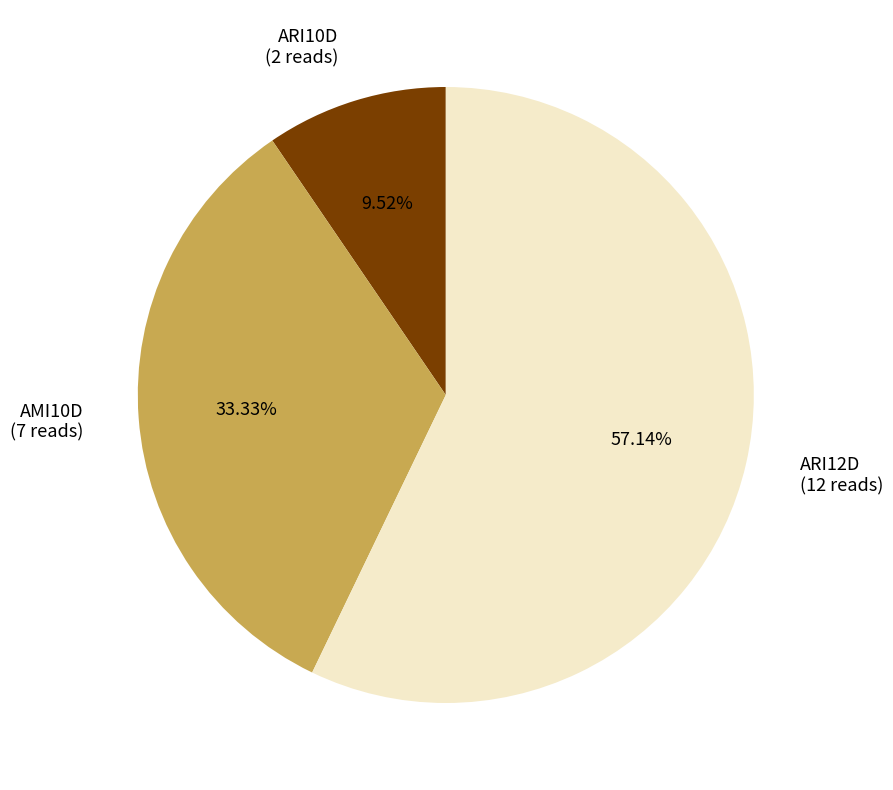

Which has a higher value, ARI12D or ARI10D?

ARI12D